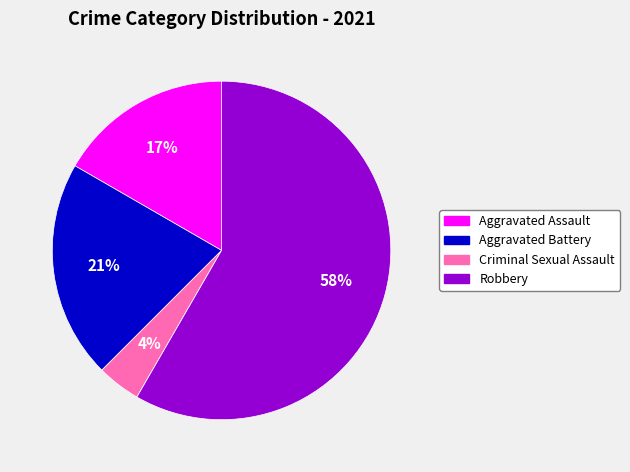

Does any single category account for the majority?

Yes